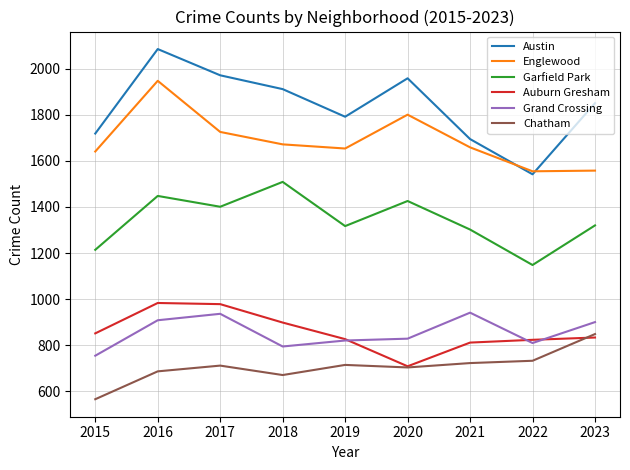

What is the difference between the highest and lowest values at 2021?

973